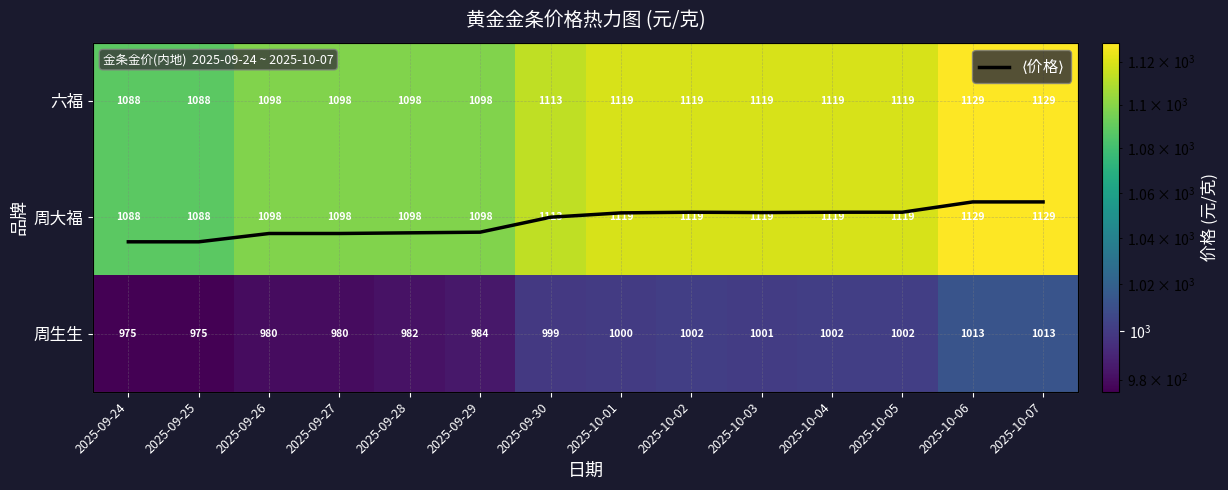

At which label is 周大福 closest to 1108?

2025-09-30